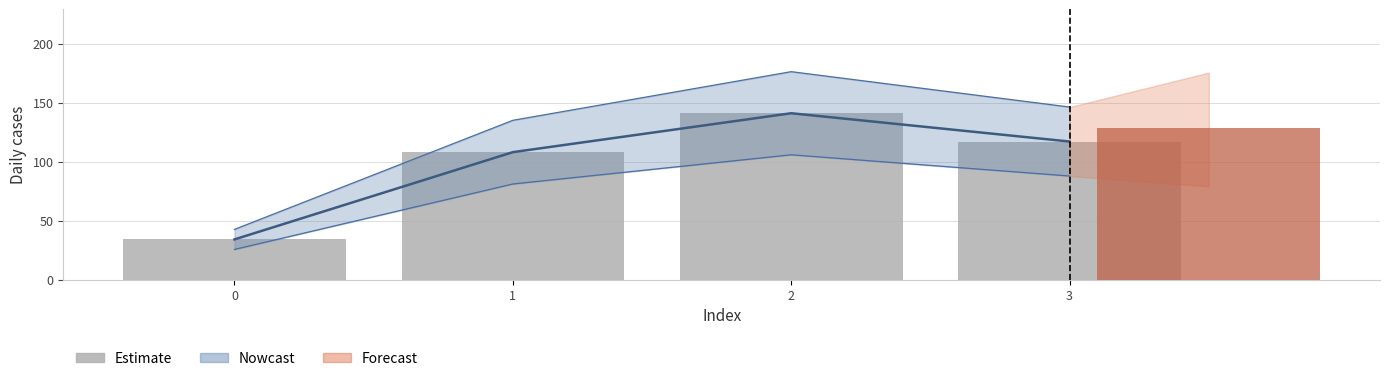

The value at 1 is 168. True or false?

False